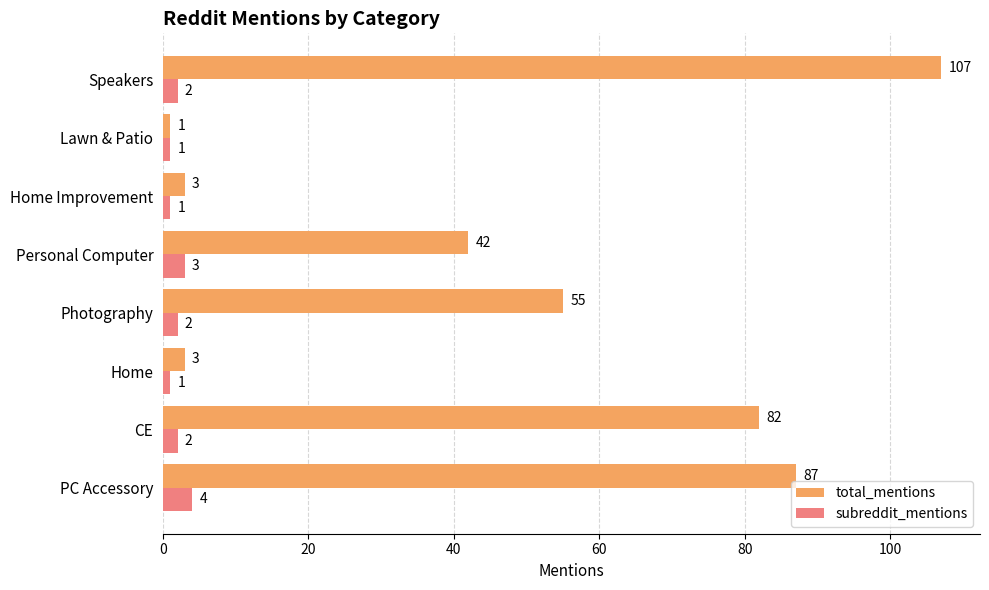

True or false: total_mentions has a value of 87 at PC Accessory.

True